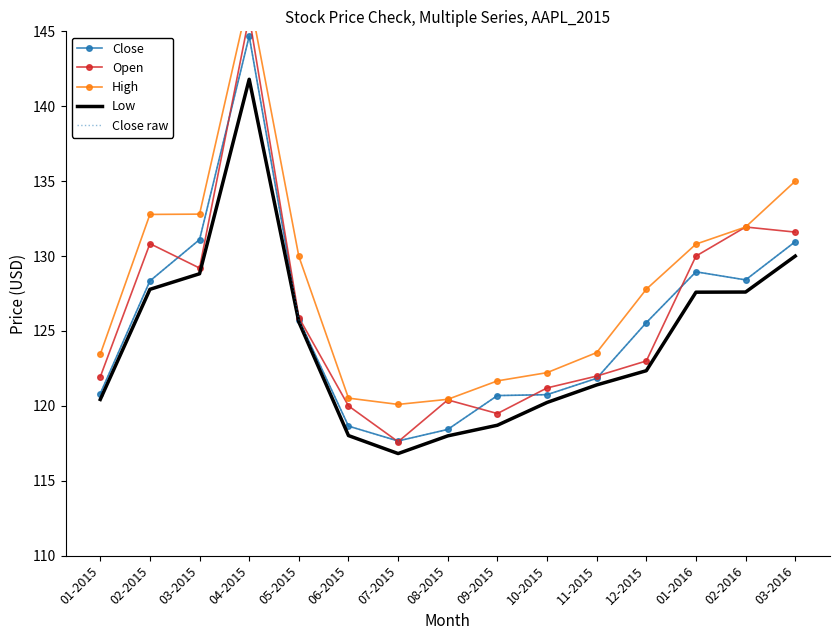

What is the total value across all series at 08-2015?

595.7